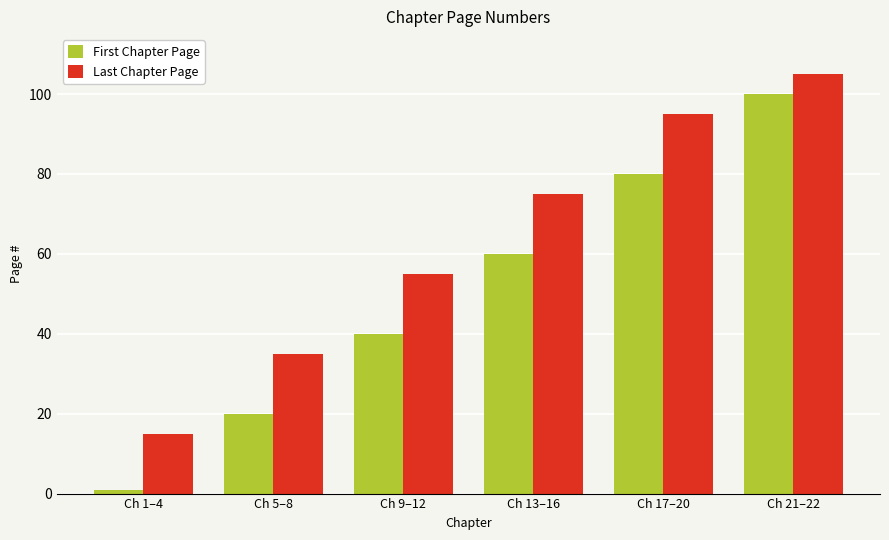

Reading left to right, extract all data points from this chart.

First Chapter Page: Ch 1–4=1	Ch 5–8=20	Ch 9–12=40	Ch 13–16=60	Ch 17–20=80	Ch 21–22=100
Last Chapter Page: Ch 1–4=15	Ch 5–8=35	Ch 9–12=55	Ch 13–16=75	Ch 17–20=95	Ch 21–22=105